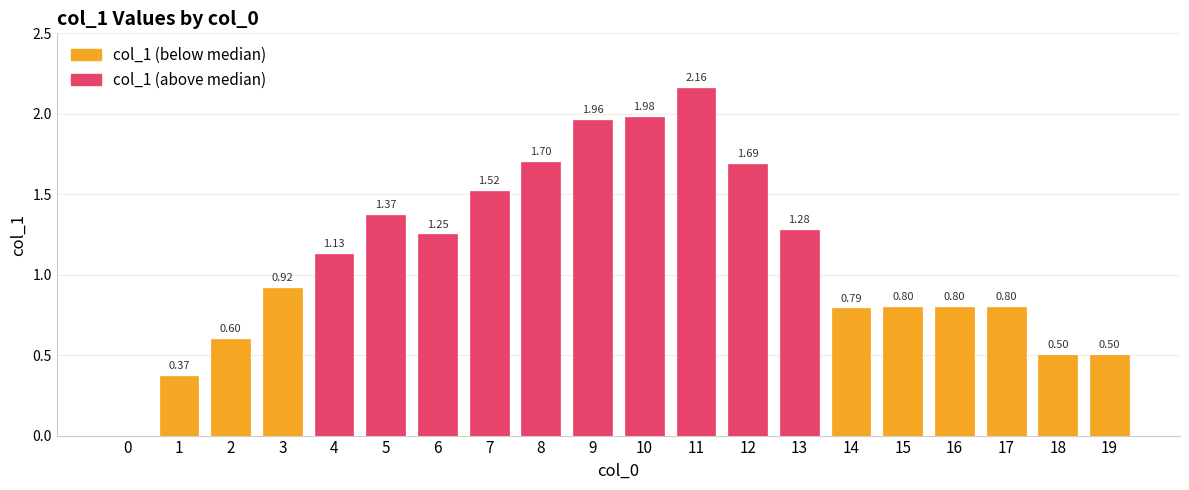

How many positive values are there?

19